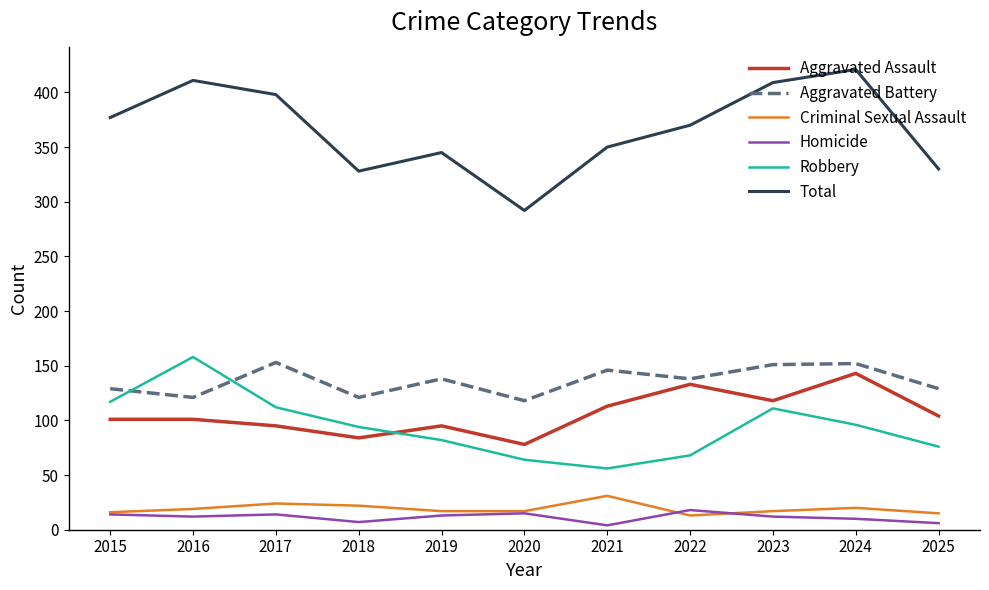

How many lines are shown in the chart?

6